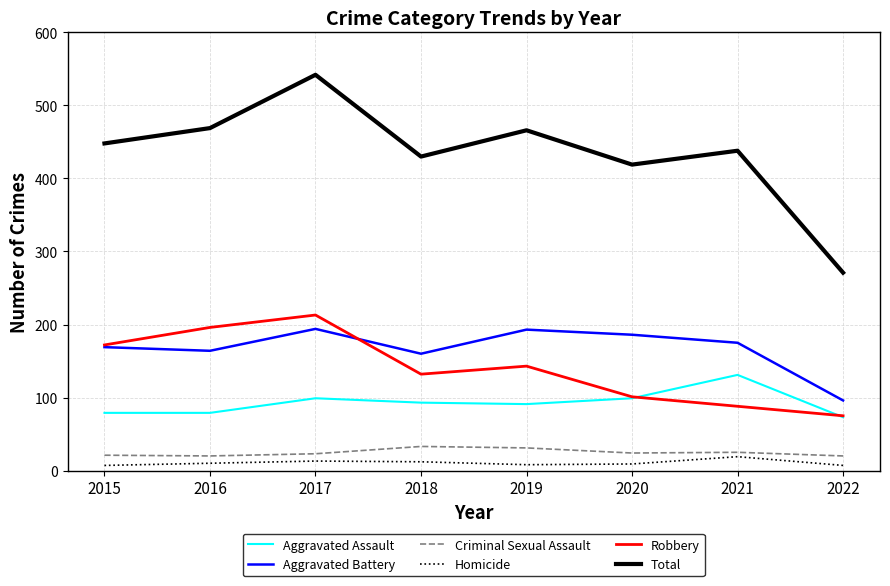

True or false: Total and Criminal Sexual Assault intersect in this chart.

False